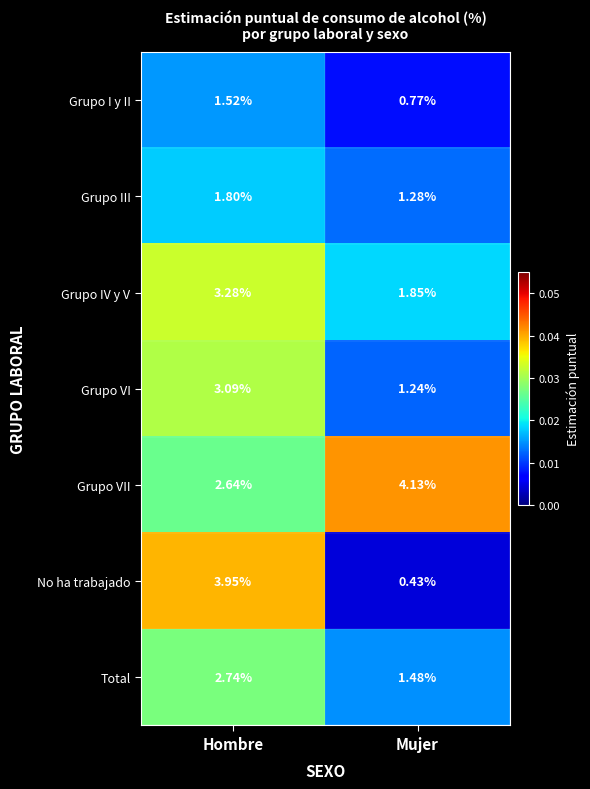

At which label does Grupo VI first exceed 3?

Hombre